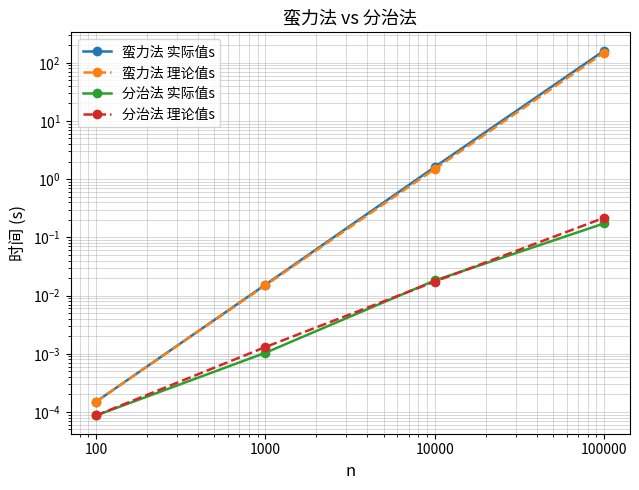

True or false: 蛮力法 理论值s and 分治法 理论值s cross at least once.

False